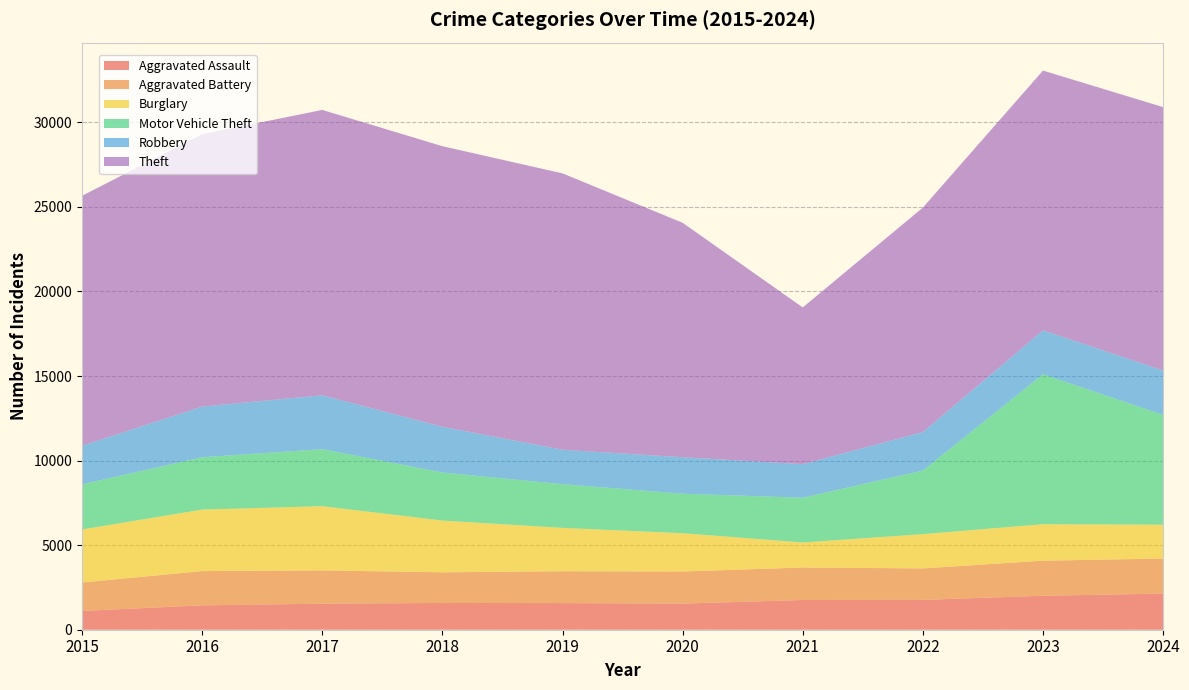

Reading left to right, list all the values displayed in this chart.

Aggravated Assault: 2015=1113	2016=1440	2017=1540	2018=1583	2019=1574	2020=1545	2021=1757	2022=1764	2023=2008	2024=2137
Aggravated Battery: 2015=1679	2016=2026	2017=1967	2018=1811	2019=1884	2020=1897	2021=1922	2022=1861	2023=2074	2024=2070
Burglary: 2015=3134	2016=3635	2017=3797	2018=3061	2019=2563	2020=2263	2021=1479	2022=2026	2023=2157	2024=2002
Motor Vehicle Theft: 2015=2667	2016=3096	2017=3371	2018=2841	2019=2584	2020=2337	2021=2647	2022=3758	2023=8866	2024=6492
Robbery: 2015=2288	2016=2996	2017=3186	2018=2702	2019=2038	2020=2156	2021=1983	2022=2277	2023=2599	2024=2622
Theft: 2015=14772	2016=16101	2017=16870	2018=16589	2019=16337	2020=13860	2021=9267	2022=13270	2023=15353	2024=15575